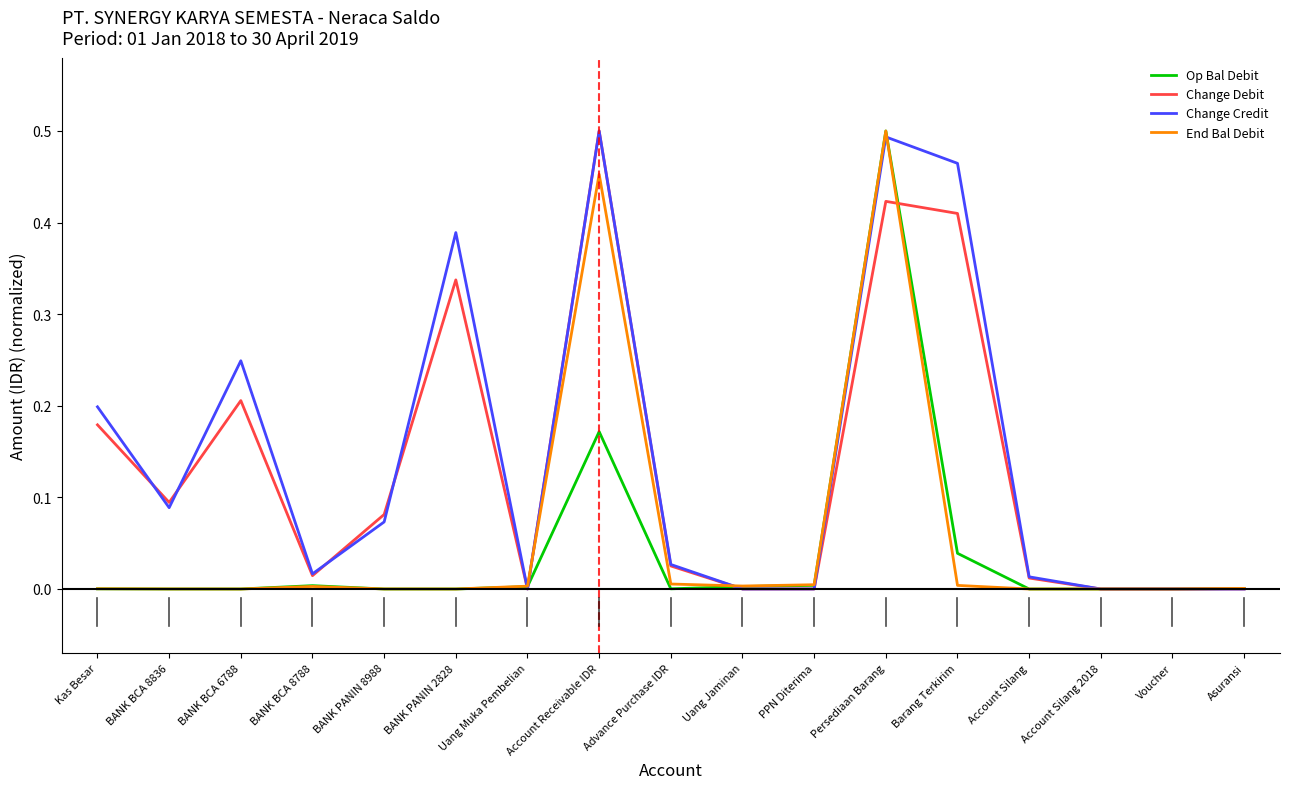

What position from the left is Account Receivable IDR?

8